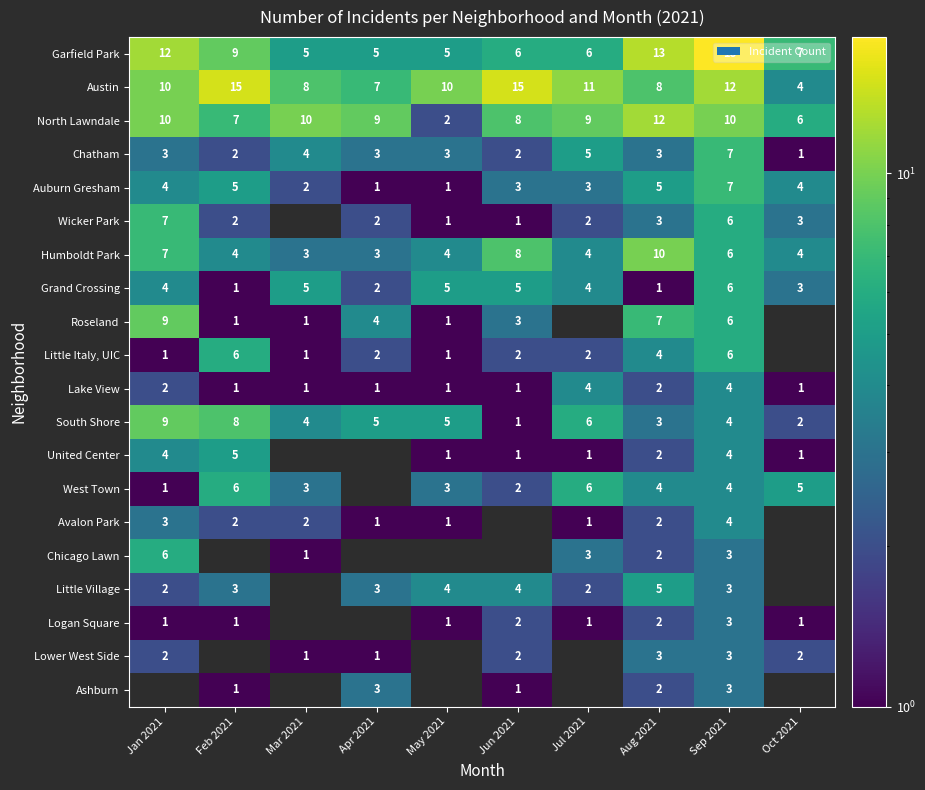

The Auburn Gresham series shows 2 at Aug 2021. True or false?

False